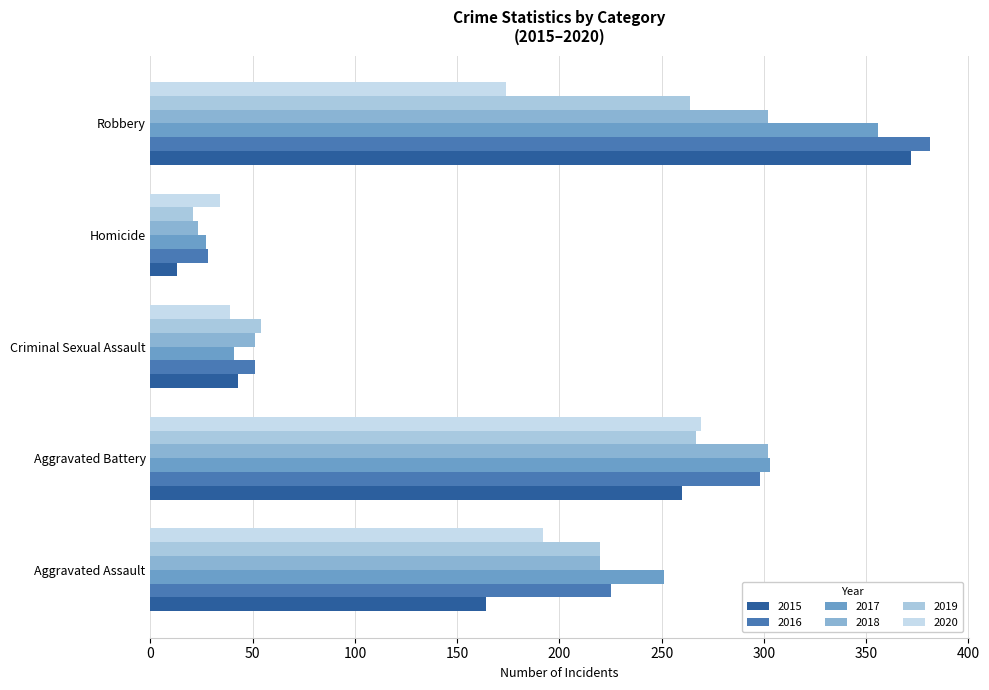

What is the sum of the 2019 values at Homicide and Aggravated Battery?

288